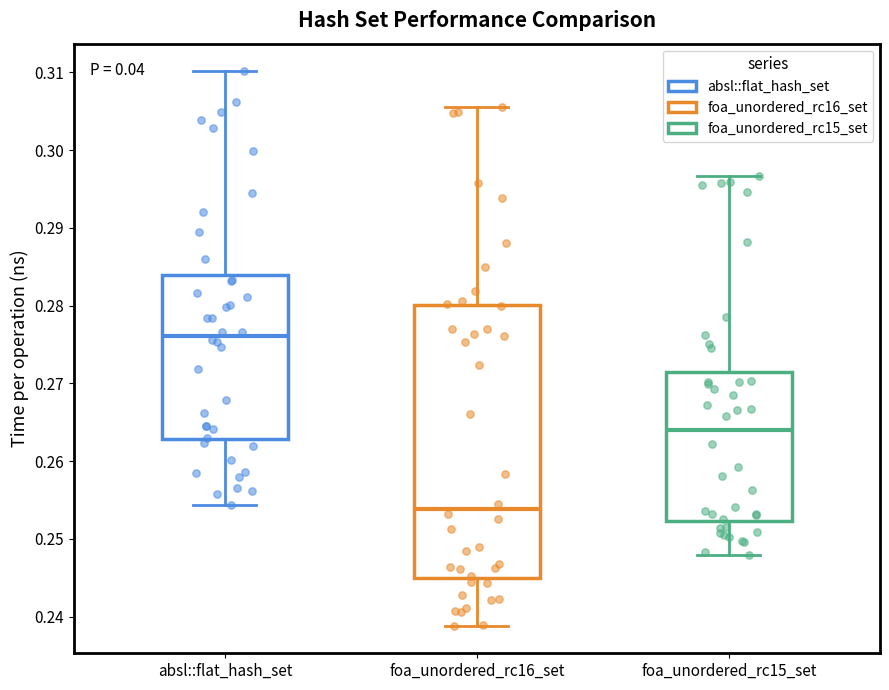

Comparing the boxes themselves (not the whiskers), which one is the tallest?

foa_unordered_rc16_set